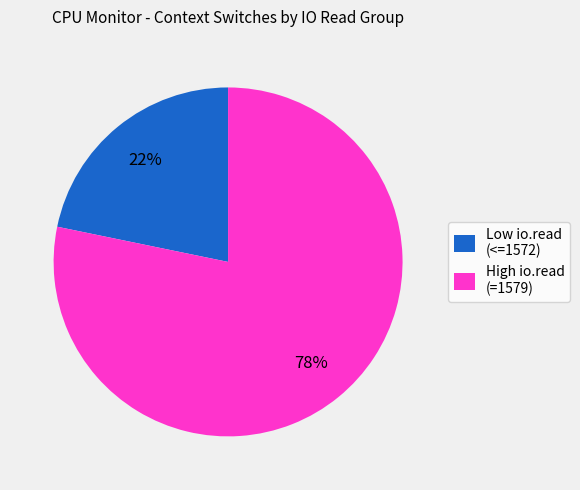

Rank the categories by value from lowest to highest.

Low io.read (<=1572), High io.read (=1579)